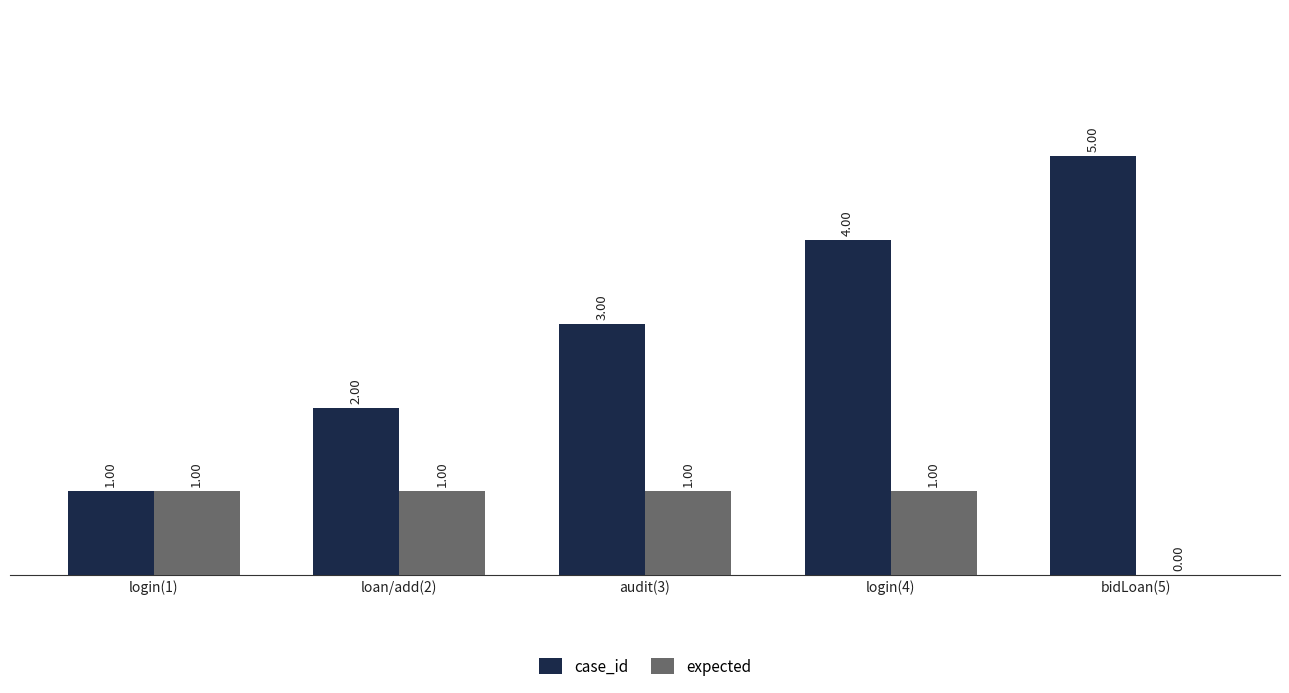

Does the chart contain stacked bars?

No